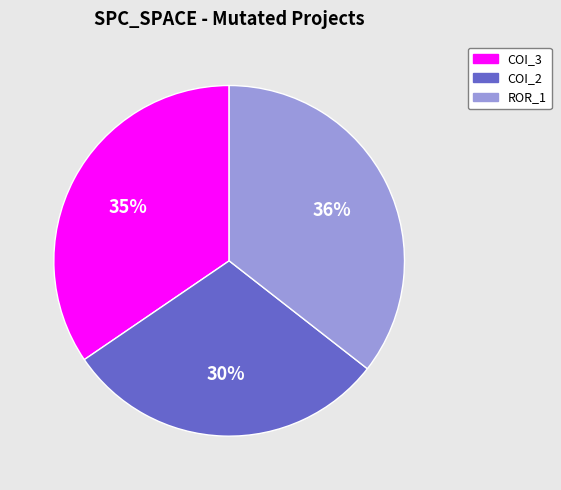

To the nearest percent, what is the difference between the largest and smallest slice percentages?

6%